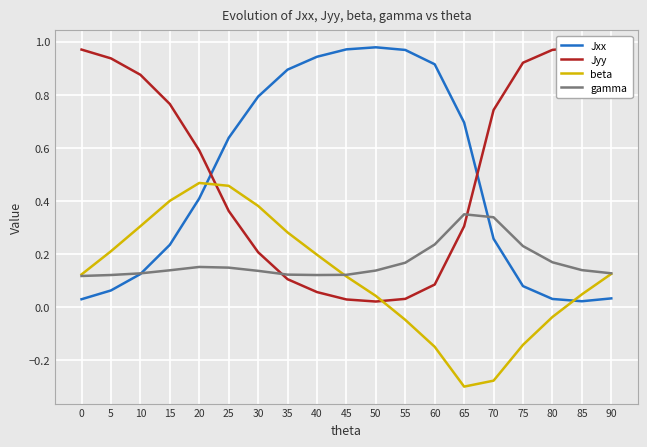

Which series has the largest total across all categories?

Jyy